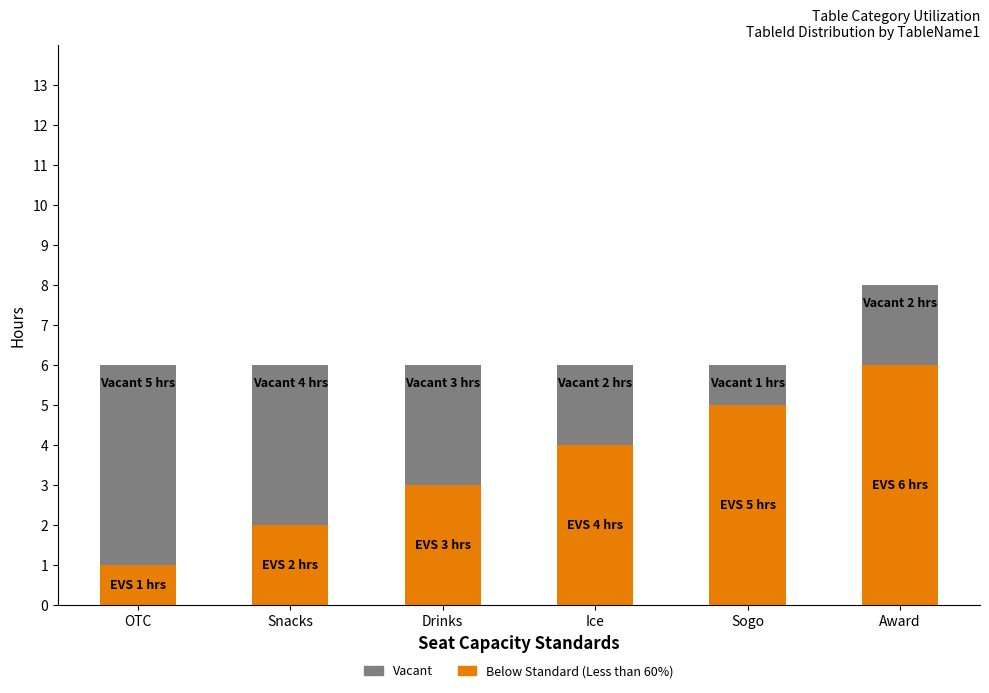

At which category is the sum across all series the highest?

Award